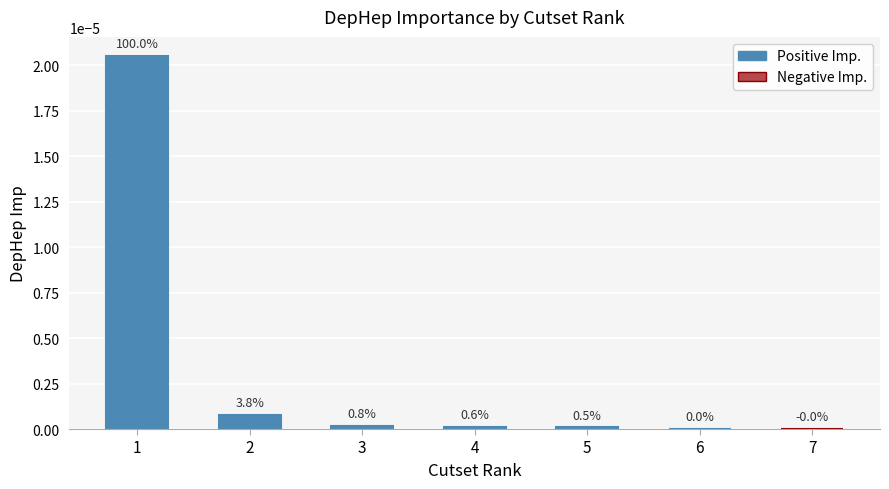

Between 2 and 7, which is larger?

2